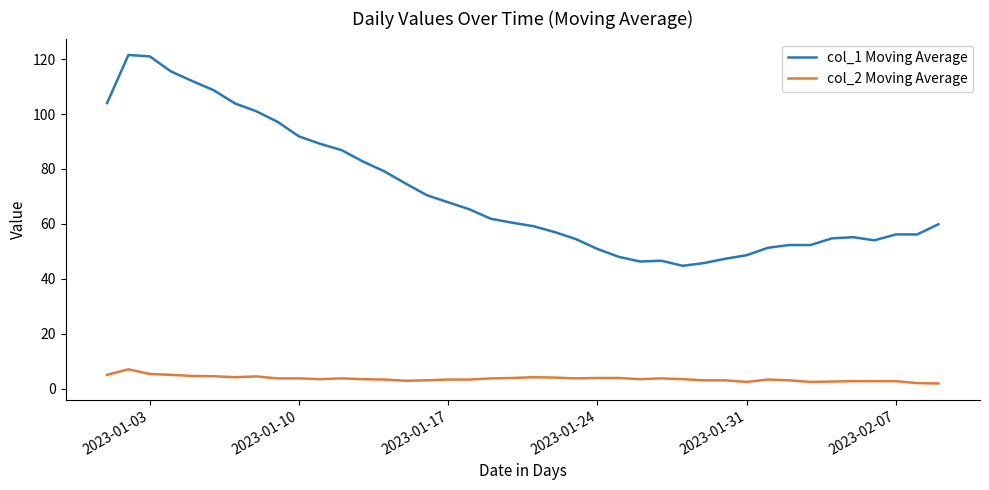

True or false: col_2 Moving Average and col_1 Moving Average cross at least once.

False